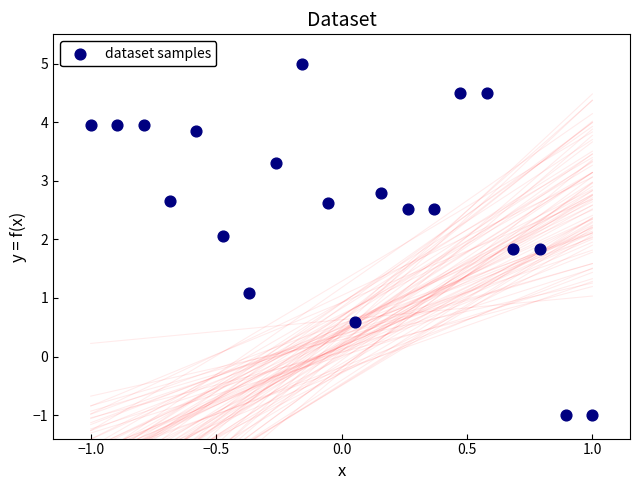

What is the range of Y values (max minus min)?

6.0